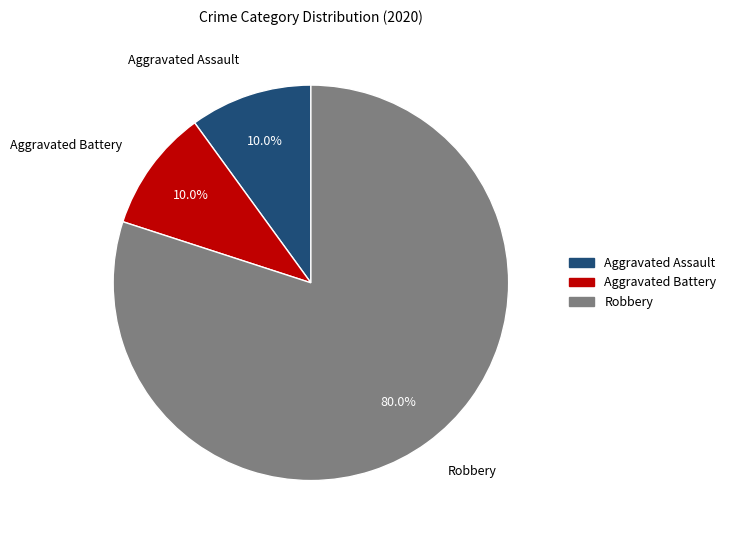

How many slices are in this pie chart?

3